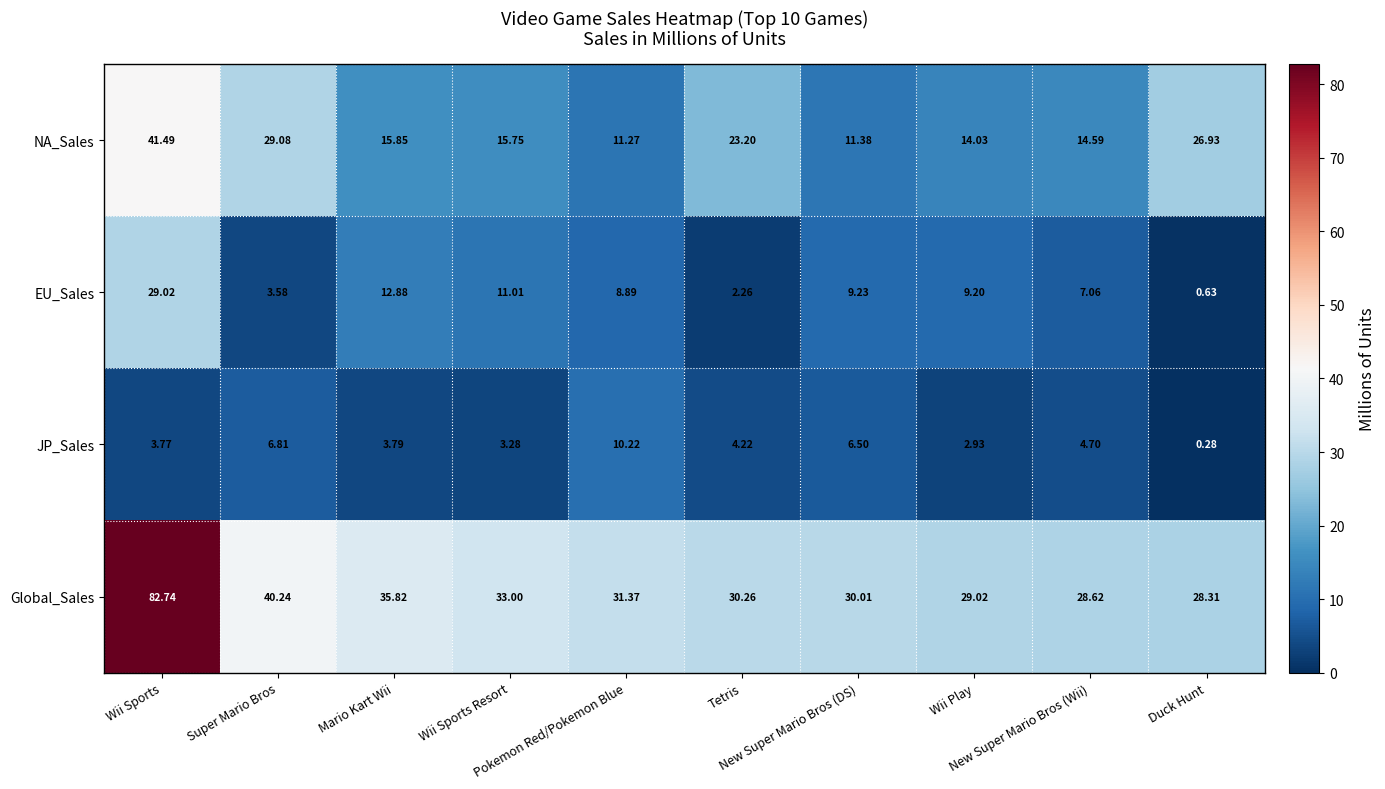

Which series has the widest spread of values?

Global_Sales